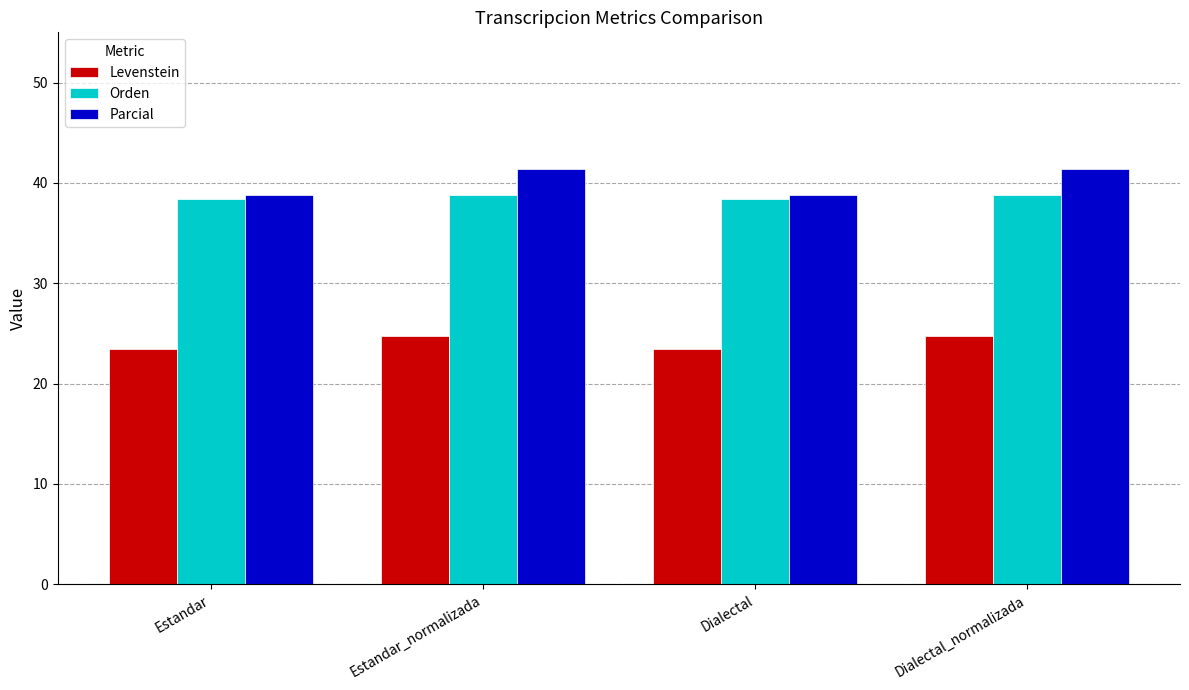

What is the lowest value of the Orden series?

38.4